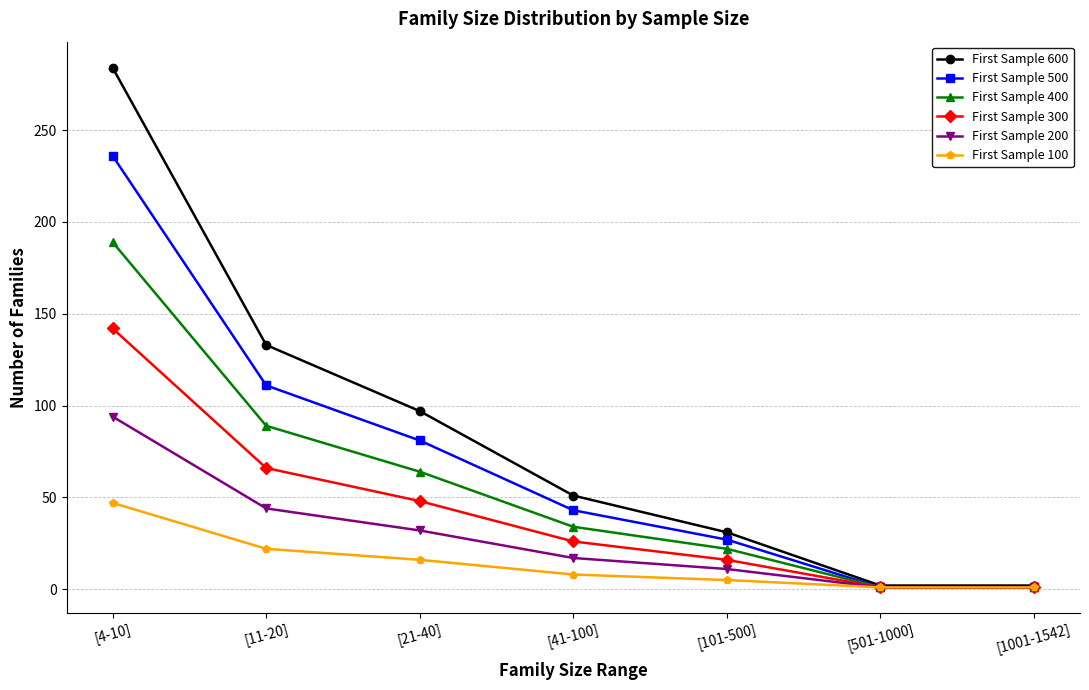

True or false: First Sample 100 has more than 0 interior local peaks.

False